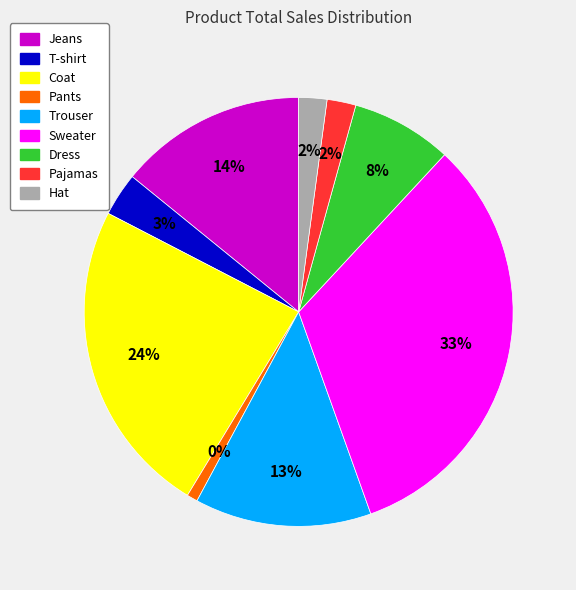

Do Trouser and Sweater together represent more than half of the pie?

No